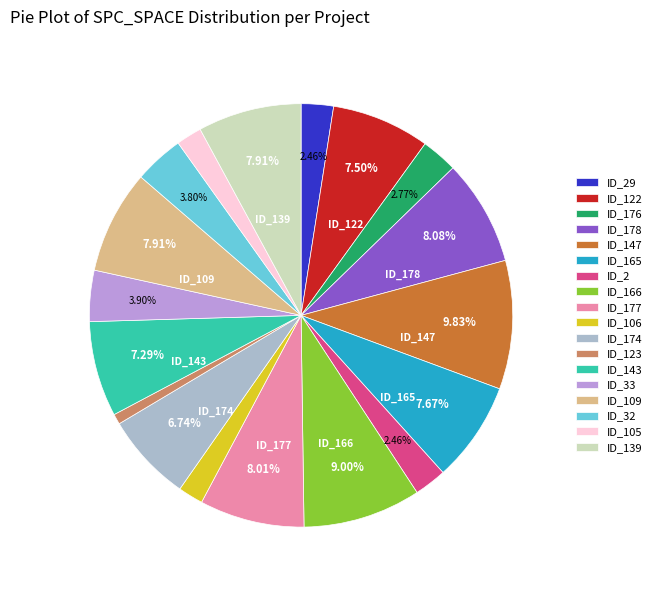

Between ID_177 and ID_176, which is larger?

ID_177